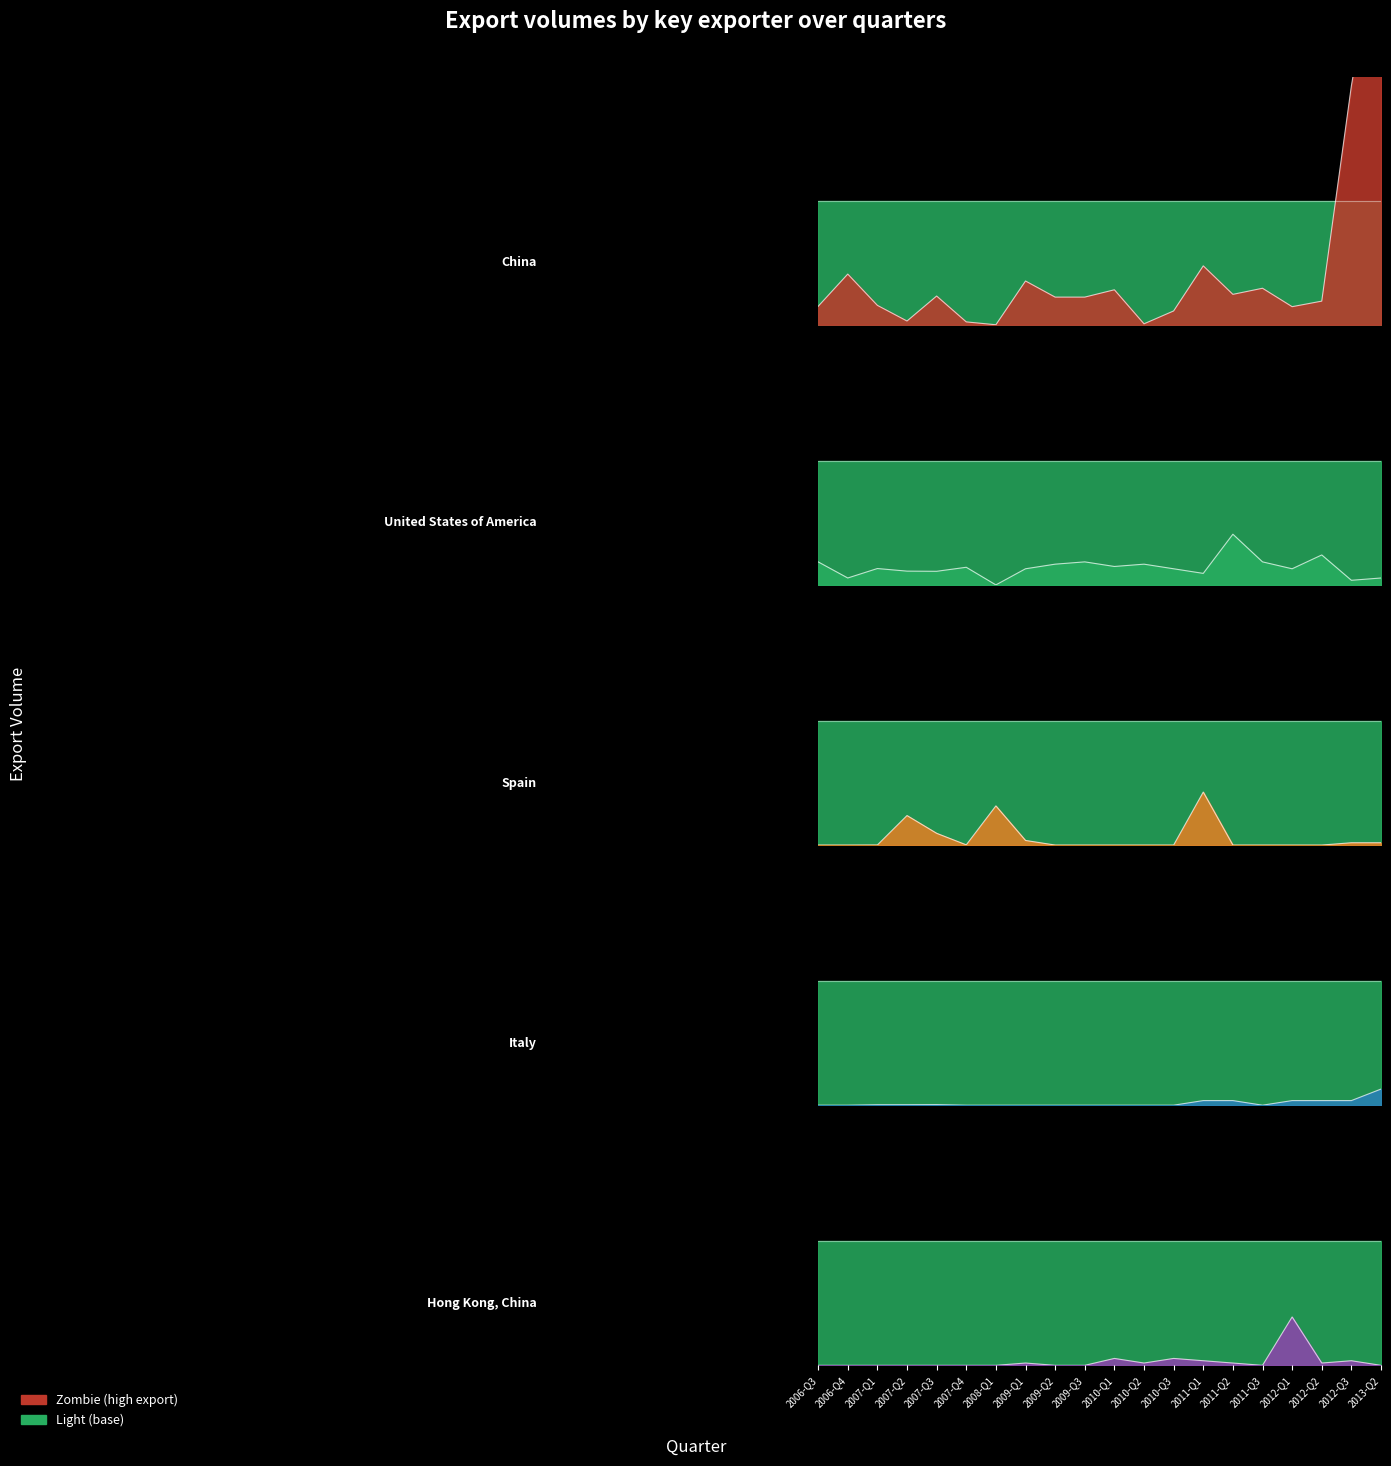

Where is the first local minimum for Italy?

2011-Q3